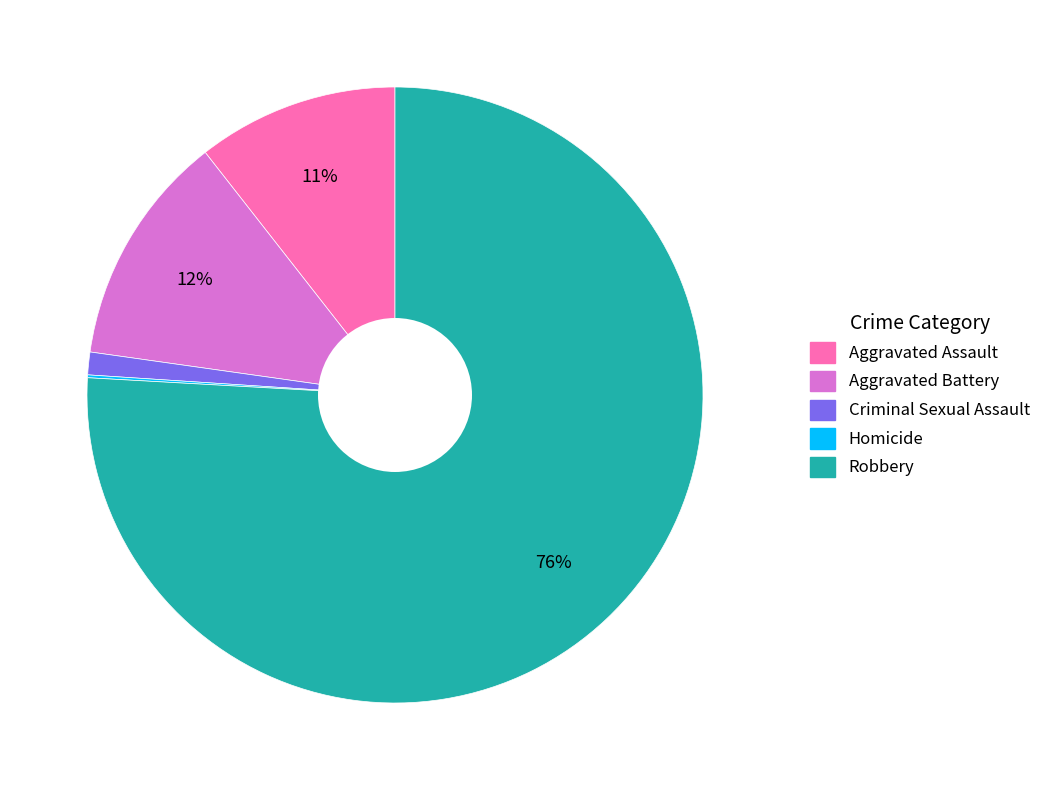

True or false: Robbery accounts for 63% of the total.

False